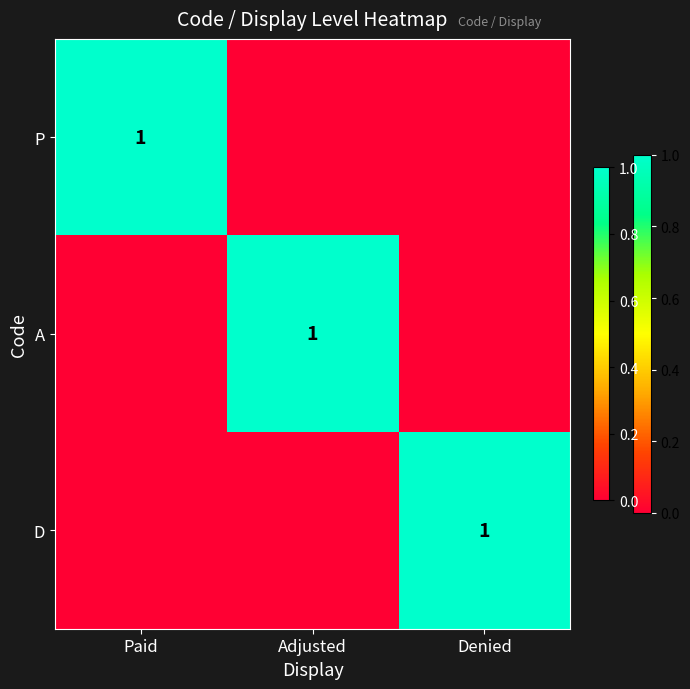

The D series shows 1 at Denied. True or false?

True